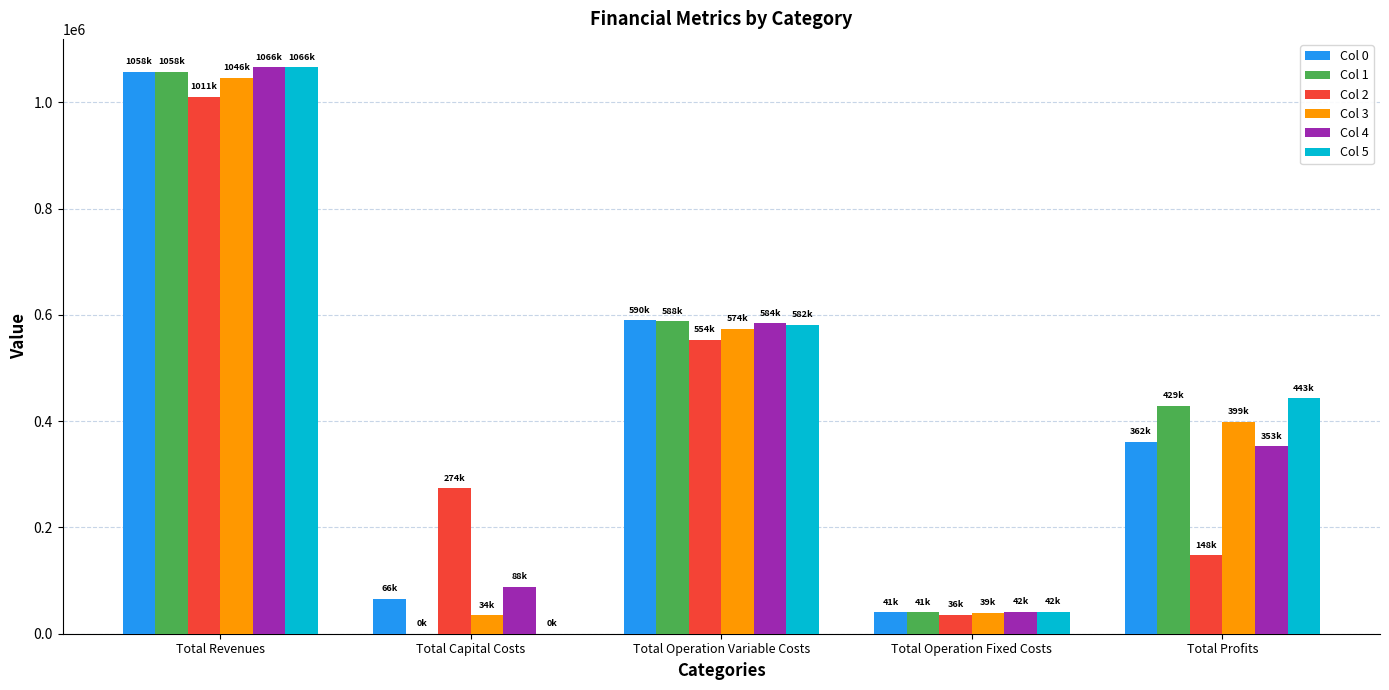

Is the value of Col 5 at Total Capital Costs greater than the value of Col 3 at Total Profits?

No